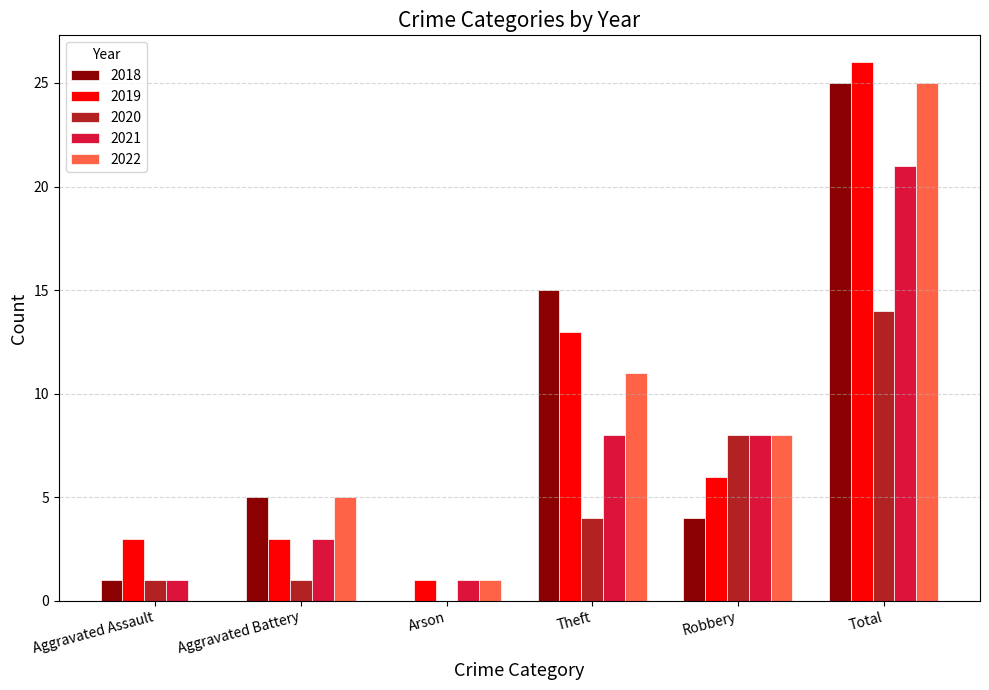

Does the chart contain stacked bars?

No